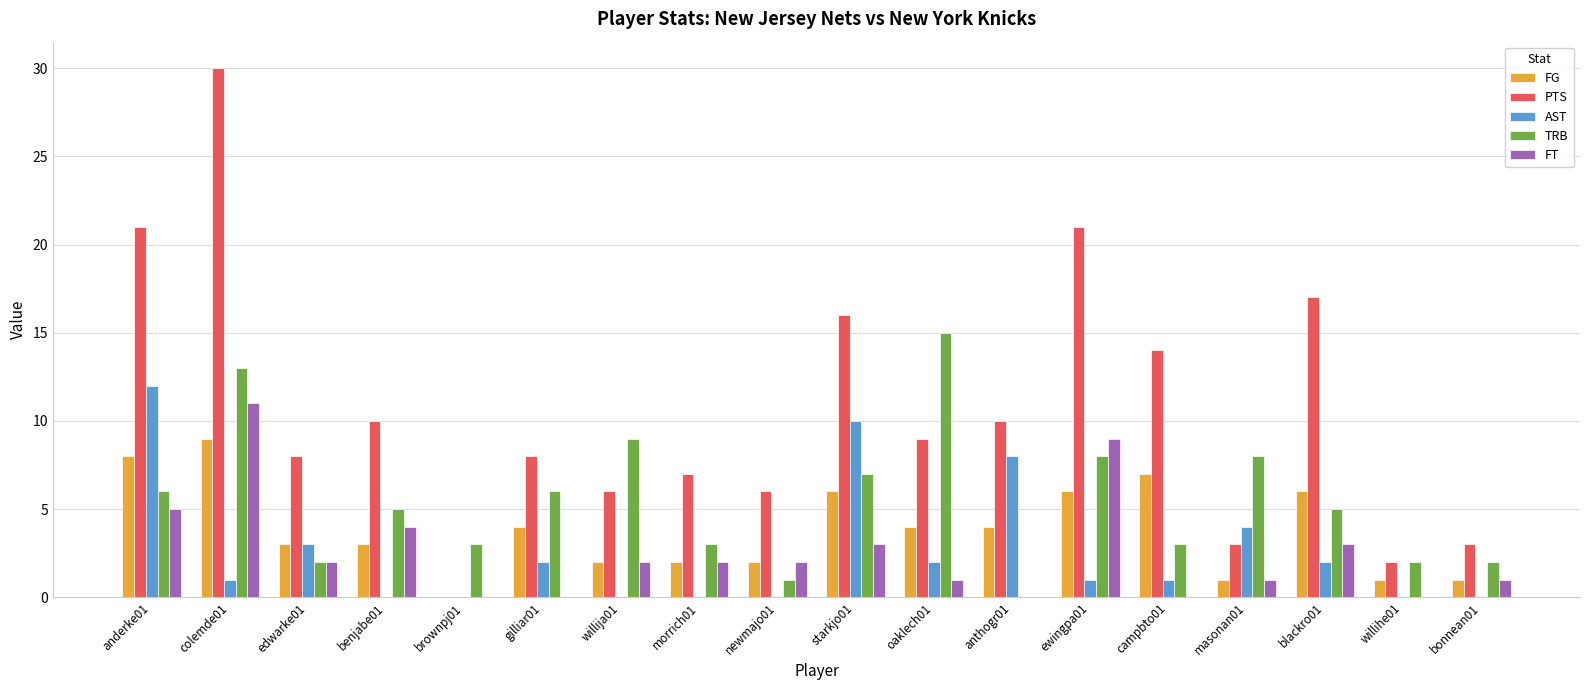

What is the sum of the TRB values at anderke01 and edwarke01?

8